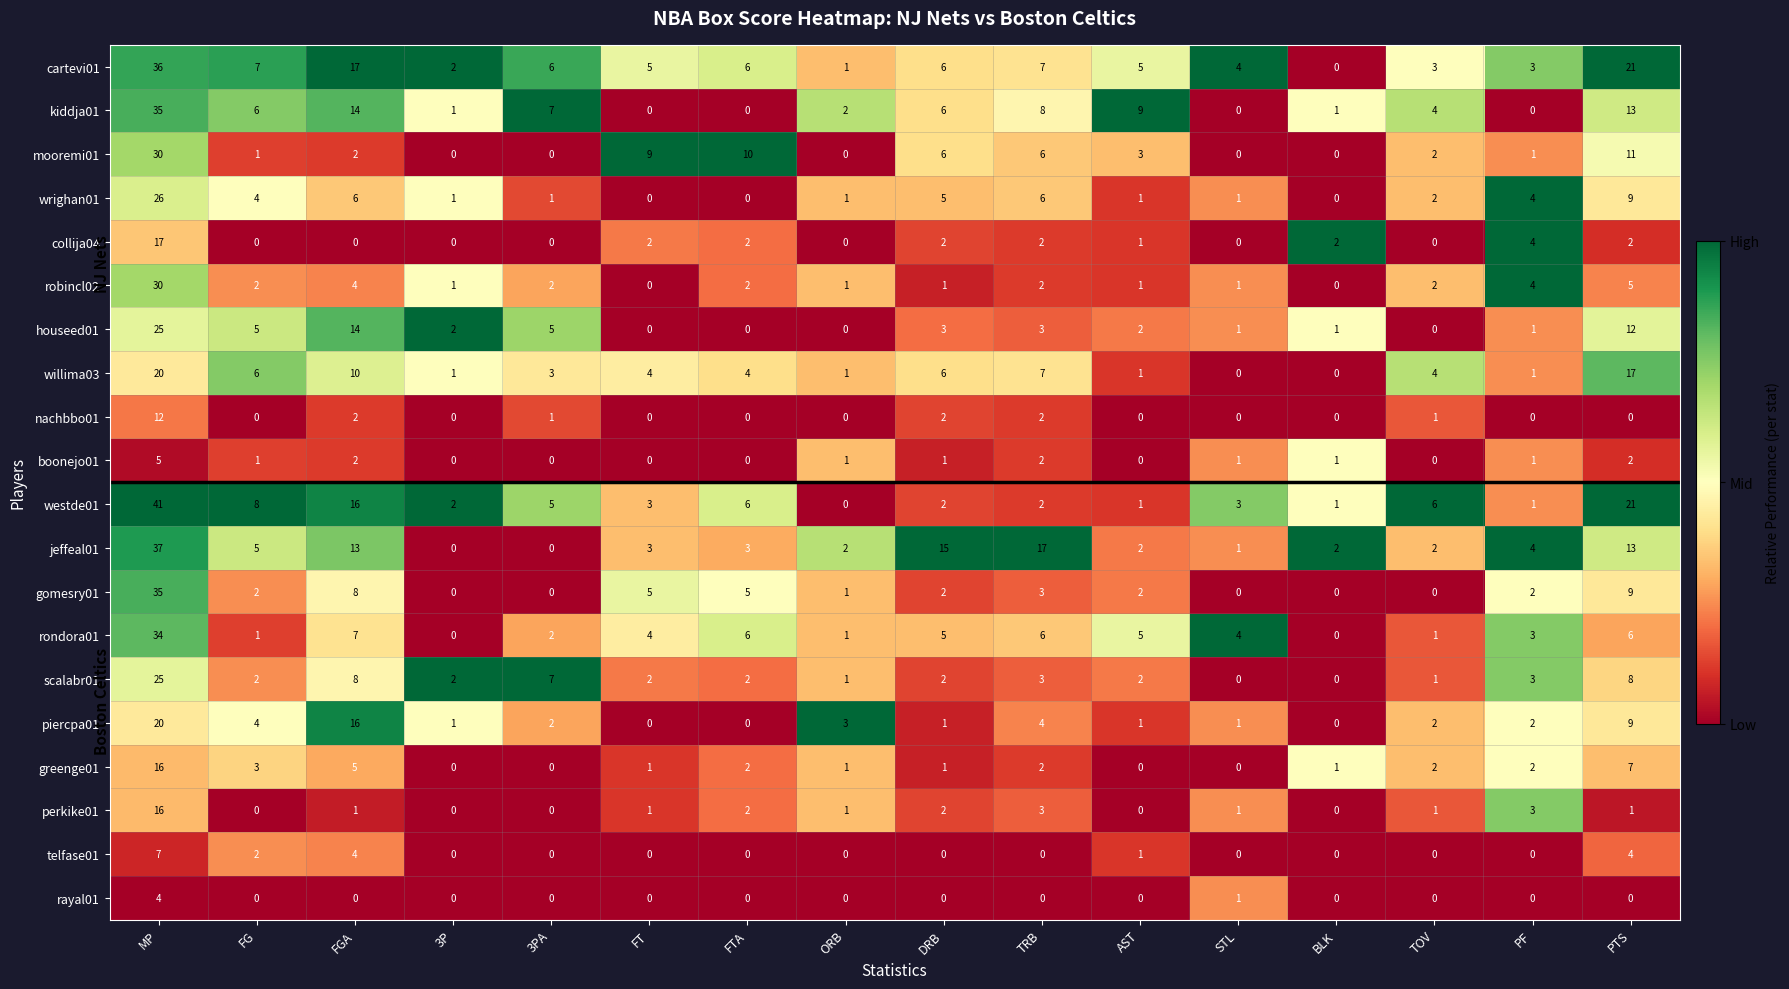

What is the maximum value shown in the chart?

41